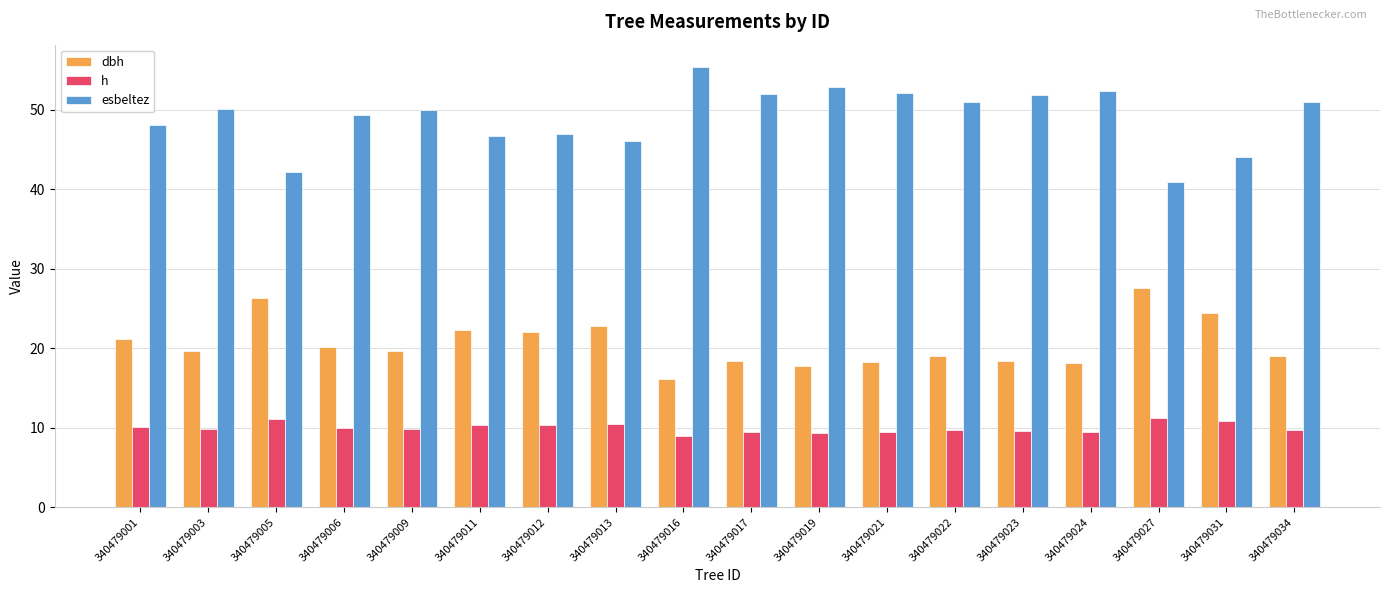

What is the difference between the highest and lowest values at 340479003?

40.2